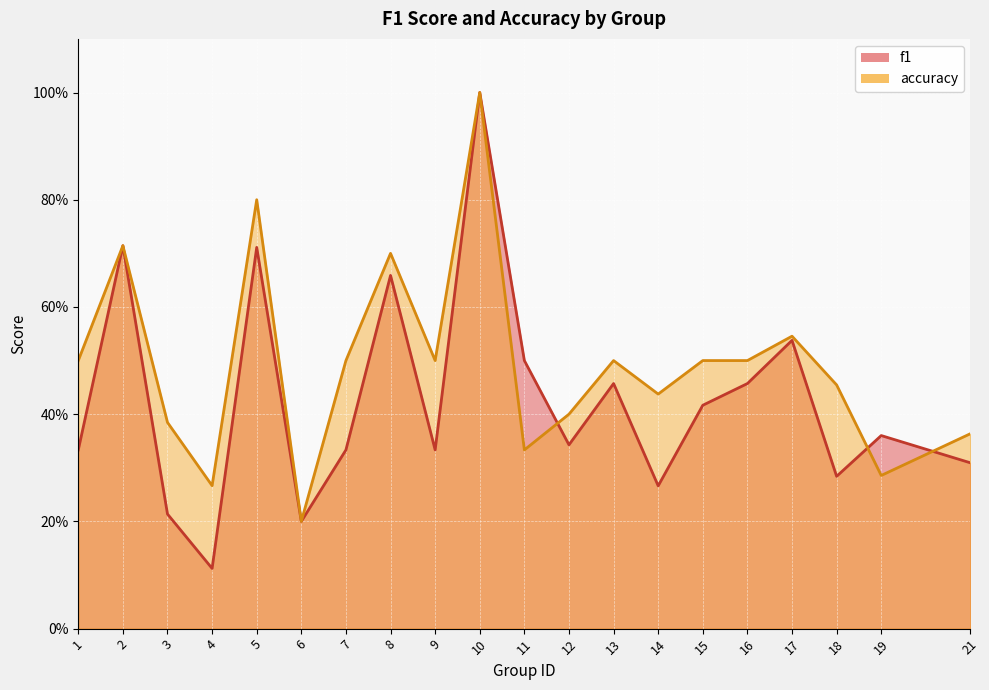

How many interior local valleys does the f1 series have?

6